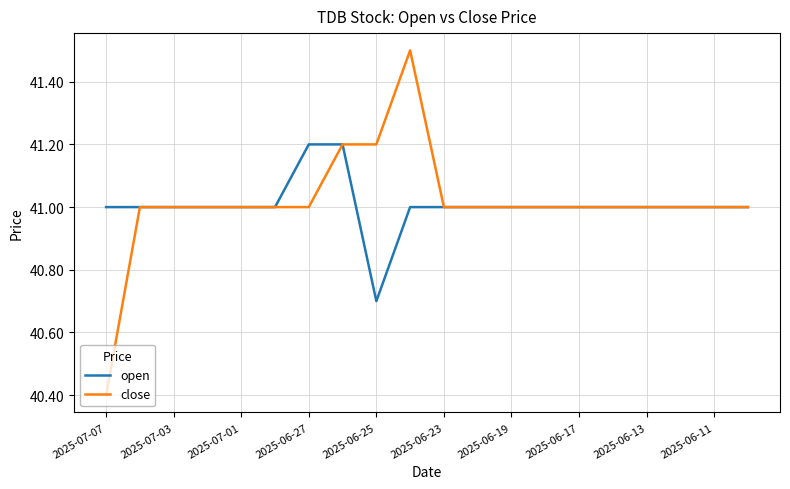

Which series has the largest range (max minus min)?

close